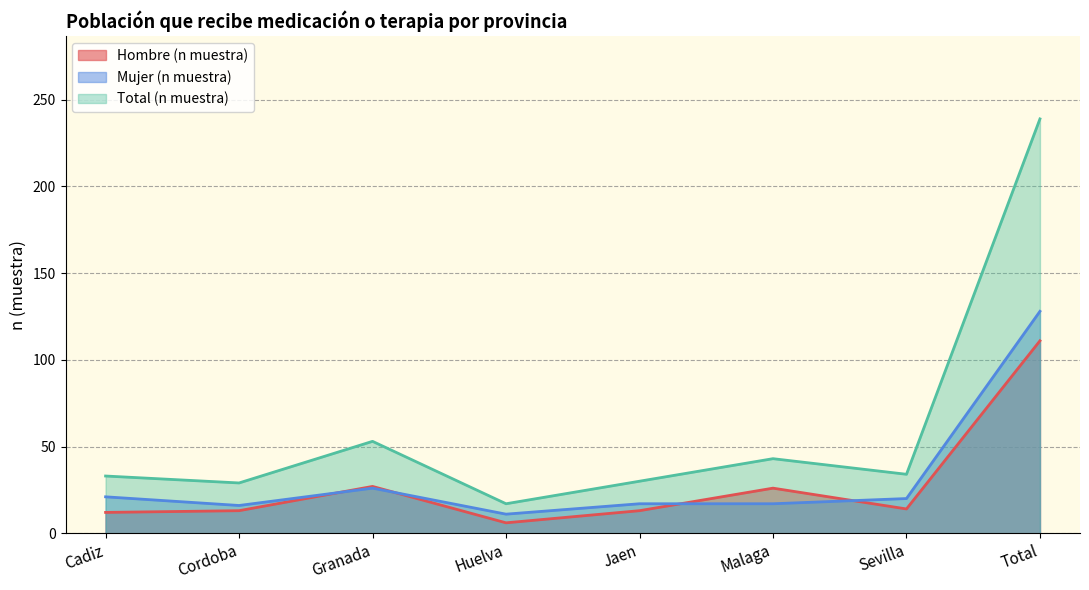

What is the difference between the highest and lowest values at Cadiz?

21